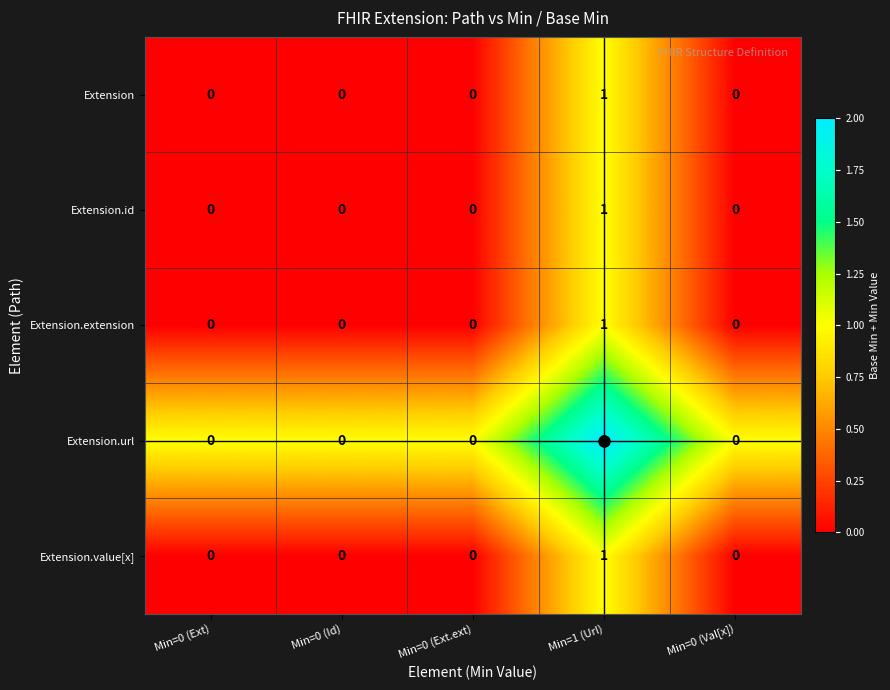

The Extension.id series shows 1 at Min=1 (Url). True or false?

True